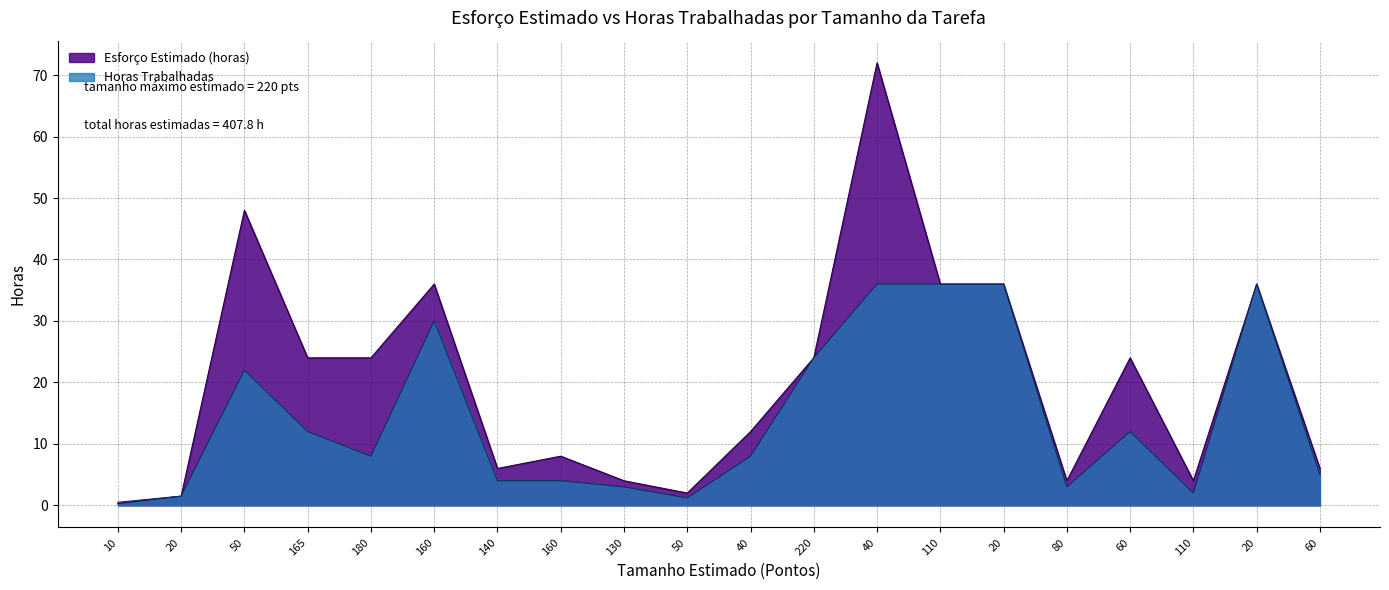

What are all the series names shown in the legend?

Esforço Estimado (horas), Horas Trabalhadas